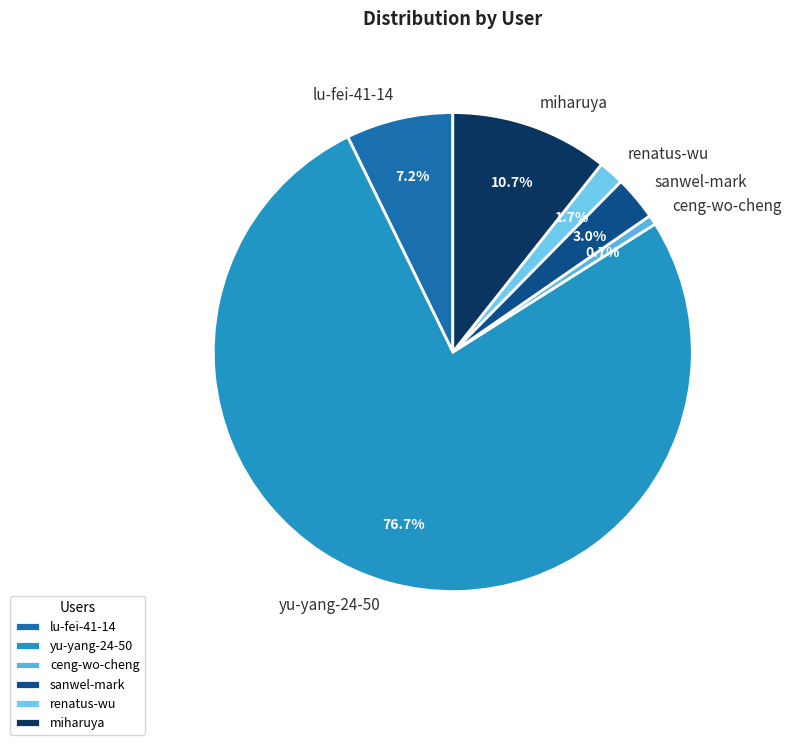

To the nearest percent, what is the average slice percentage?

17%